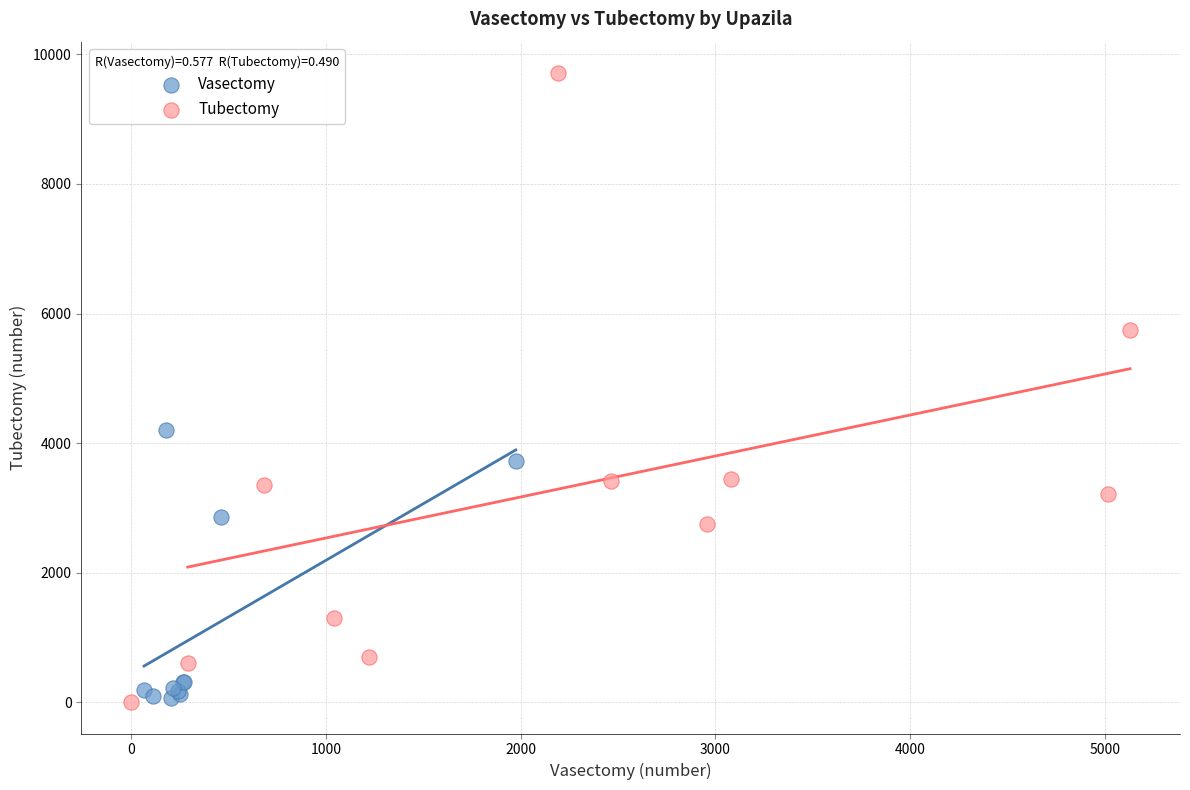

Which series has the largest Y range (max minus min)?

Tubectomy